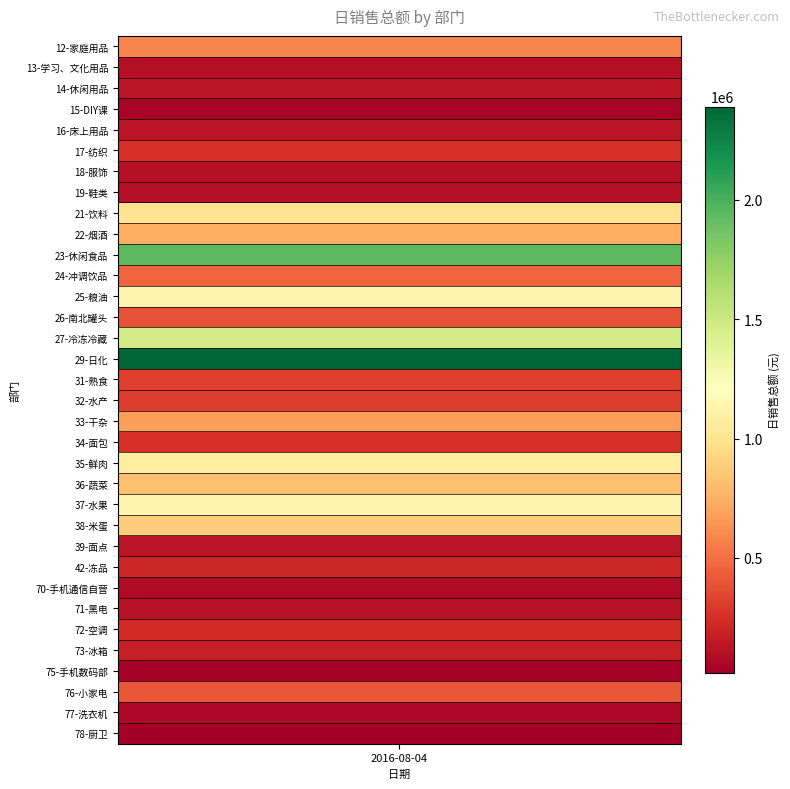

The chart shows a value of 64783.8 at 77-洗衣机. True or false?

True